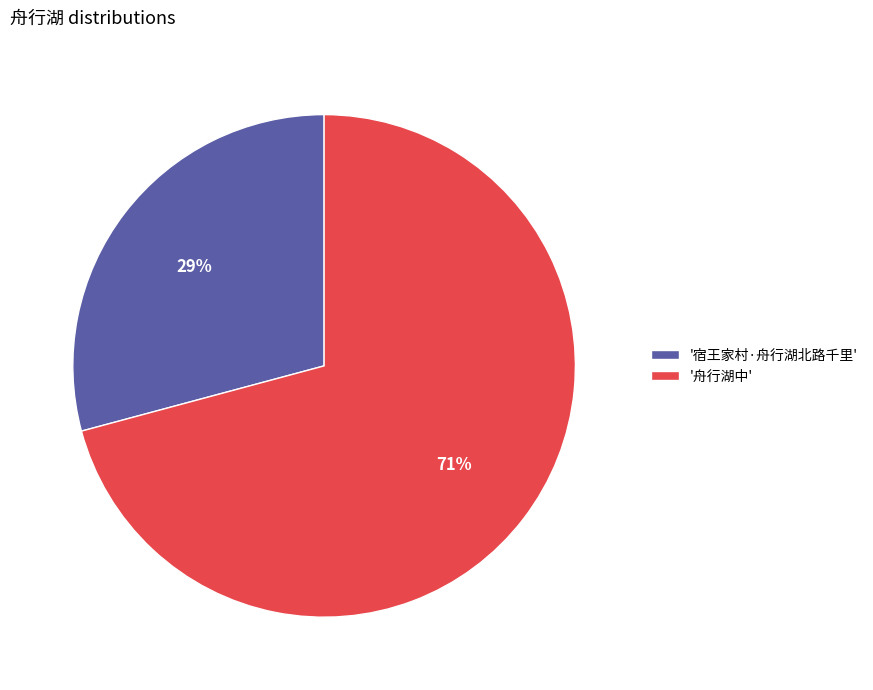

Does '舟行湖中' account for over 50% of the chart?

Yes